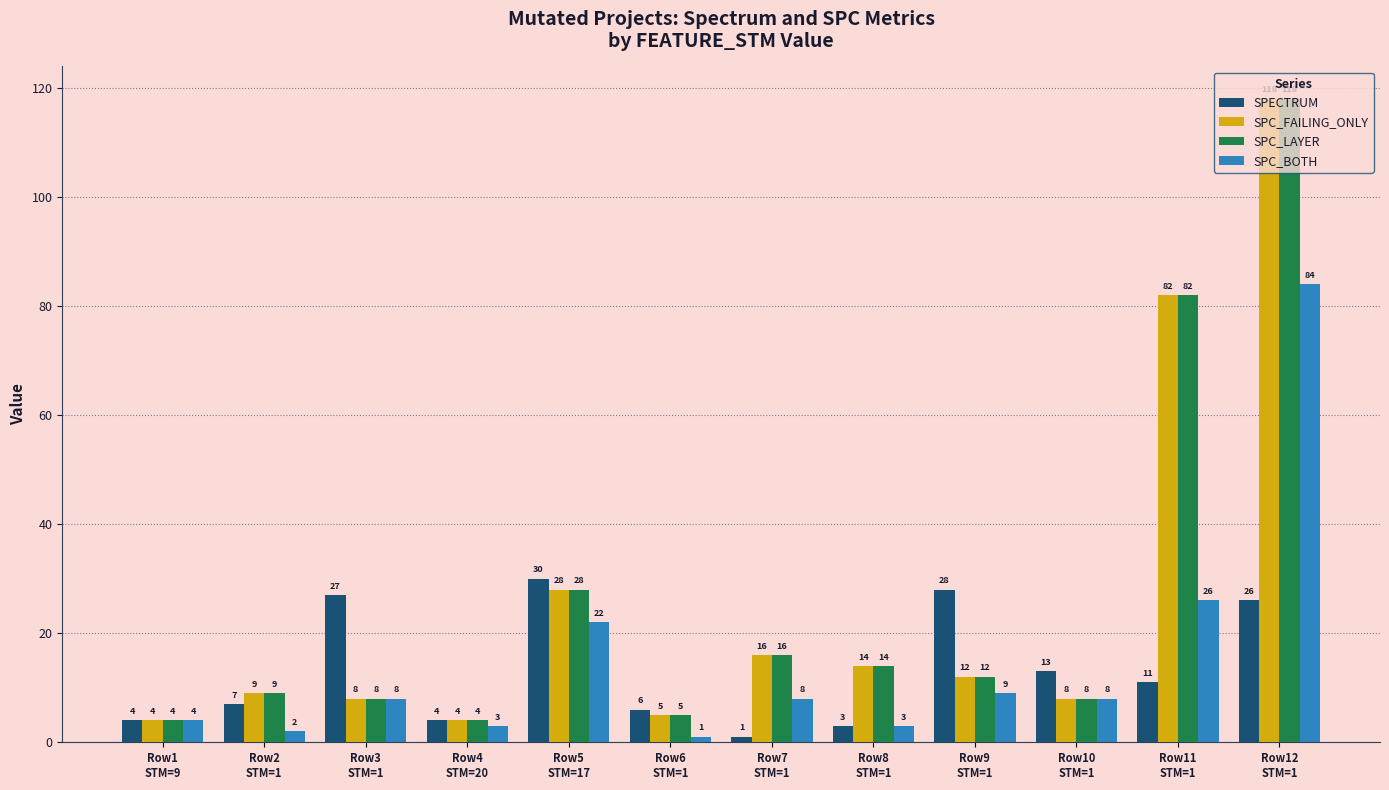

Where does the SPECTRUM series first go above 11?

Row3
STM=1